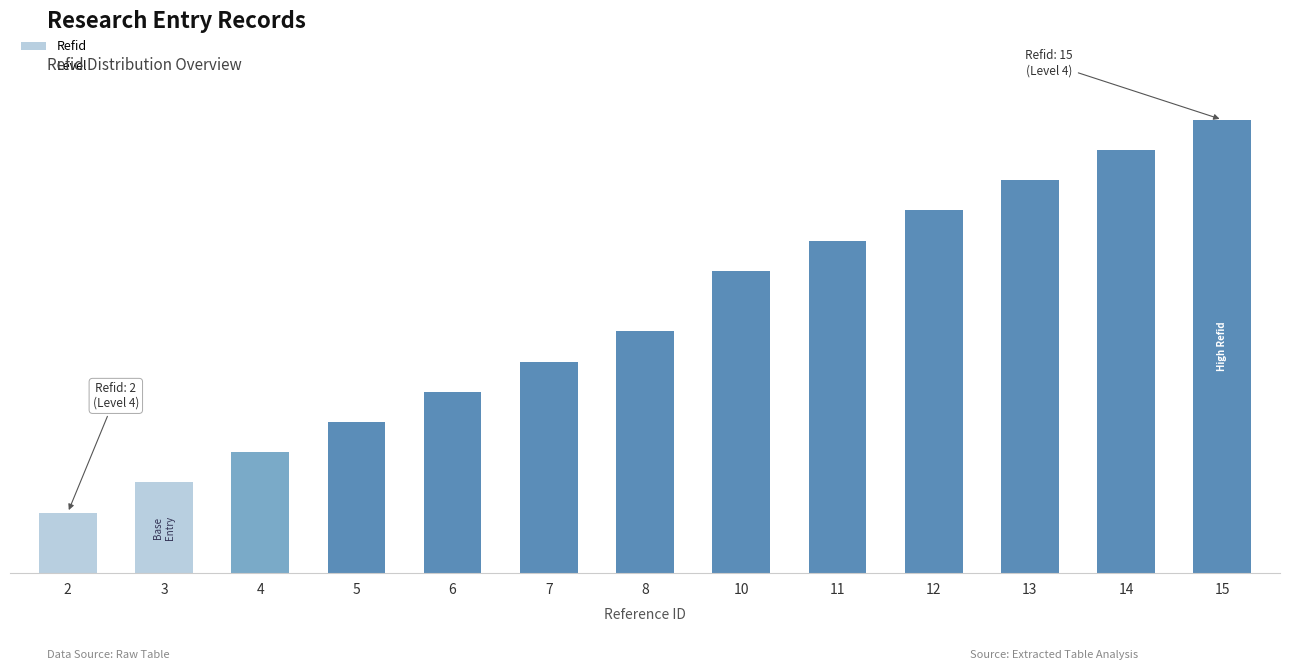

At which category does the chart reach its peak across all series?

15